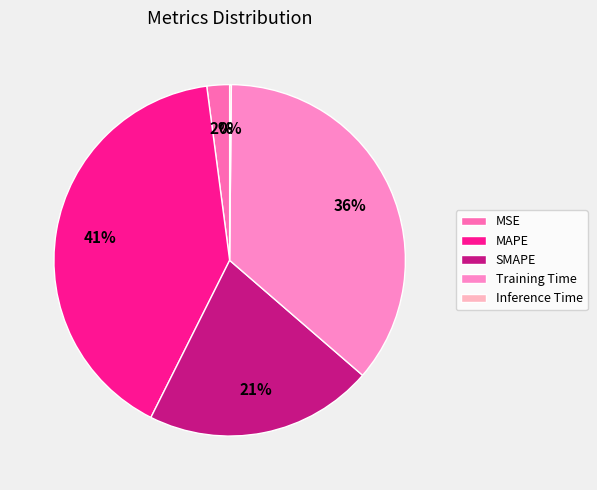

What percentage is the MSE slice, to the nearest percent?

2%